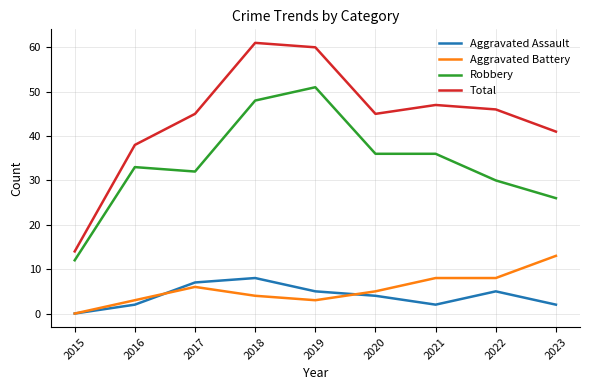

What is the sum of all Robbery values?

304